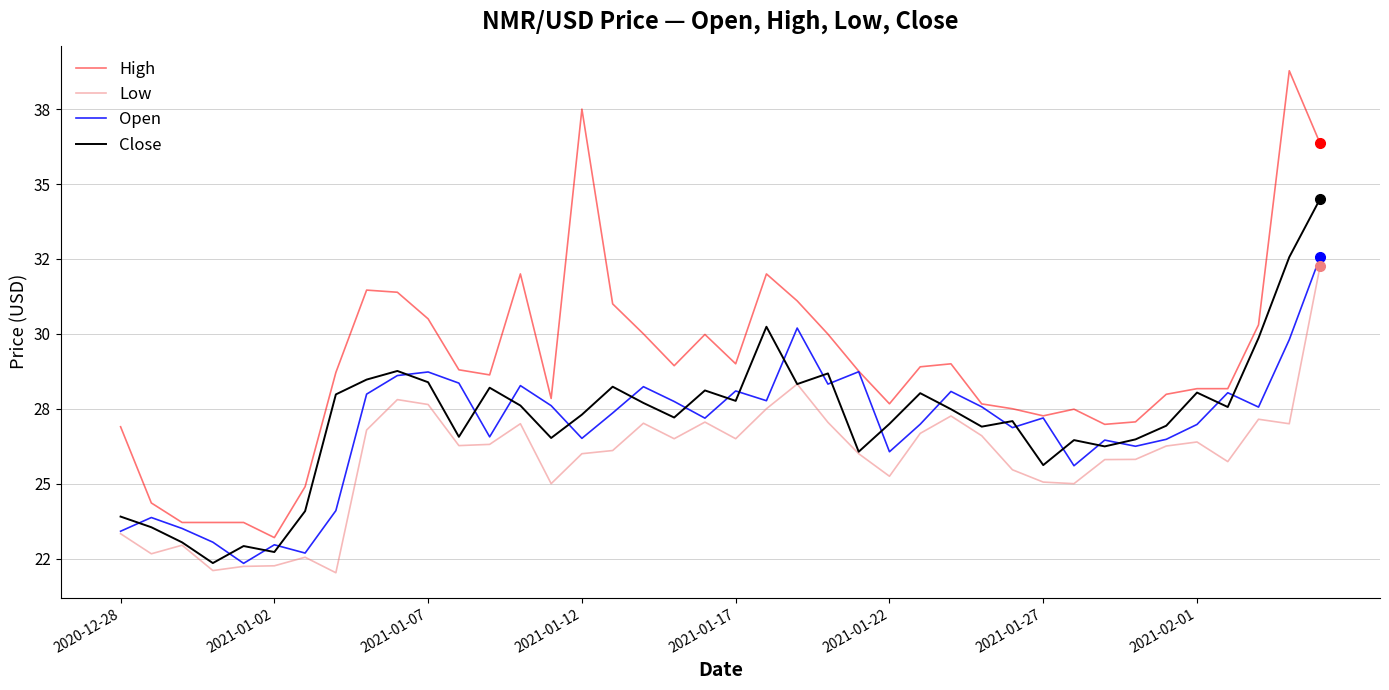

What is the maximum value for Close?

34.5